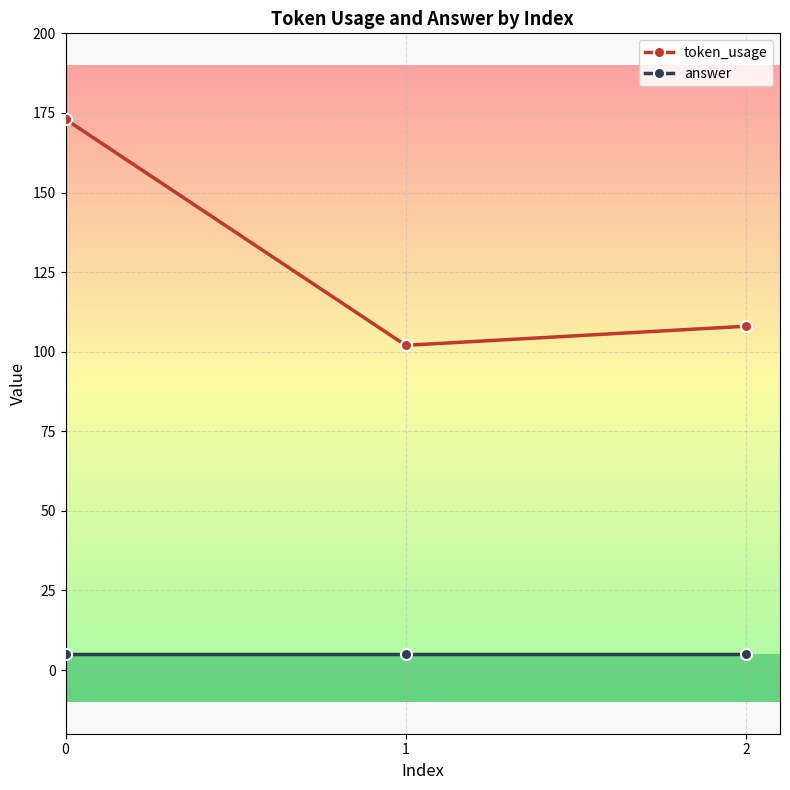

Reading right to left, transcribe all the data shown in this chart.

token_usage: 108	102	173
answer: 5	5	5